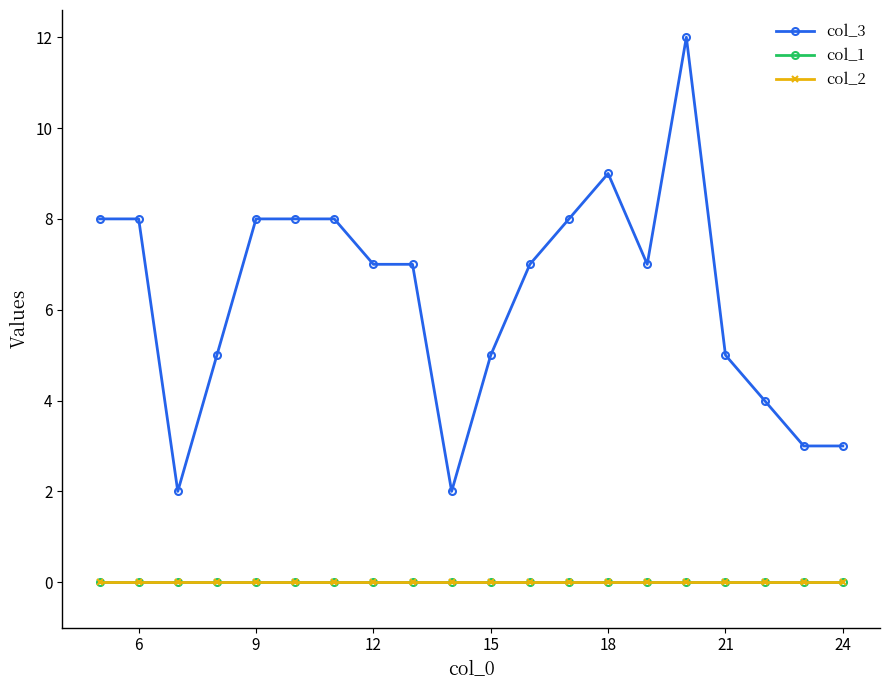

Which series has the largest total across all categories?

col_3